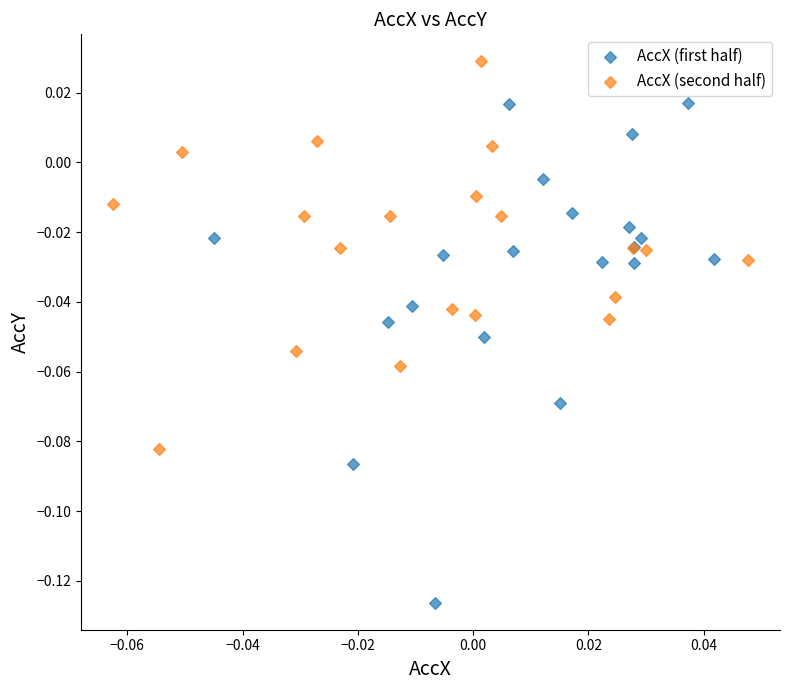

Which series has the largest Y range (max minus min)?

AccX (first half)